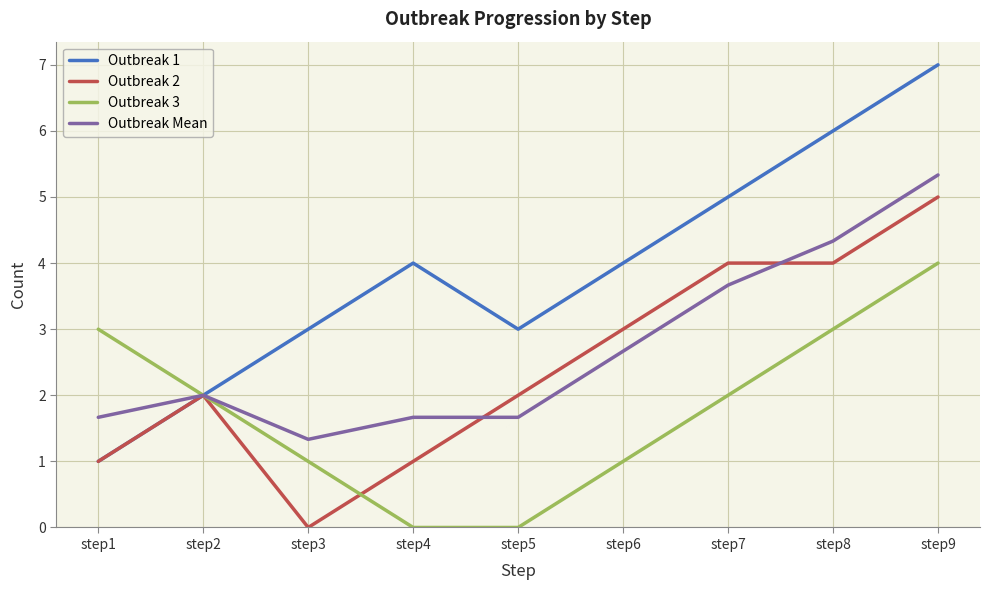

What is the total value across all series at step5?

6.7